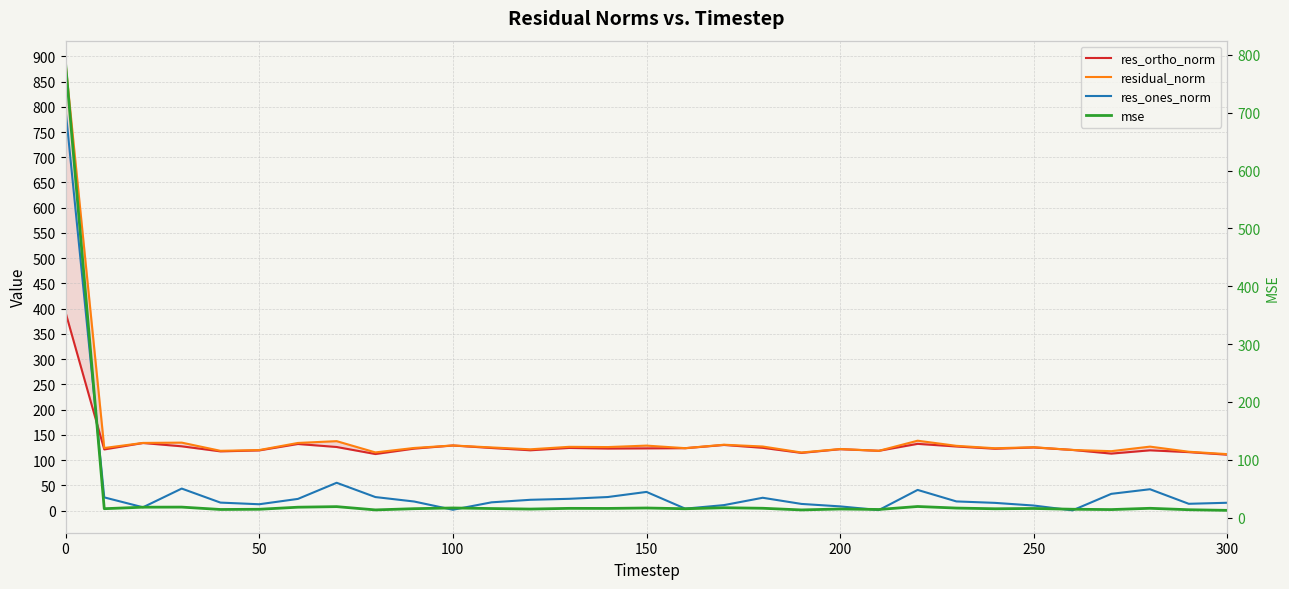

In residual_norm, how many points are higher than both neighbors (excluding endpoints)?

10